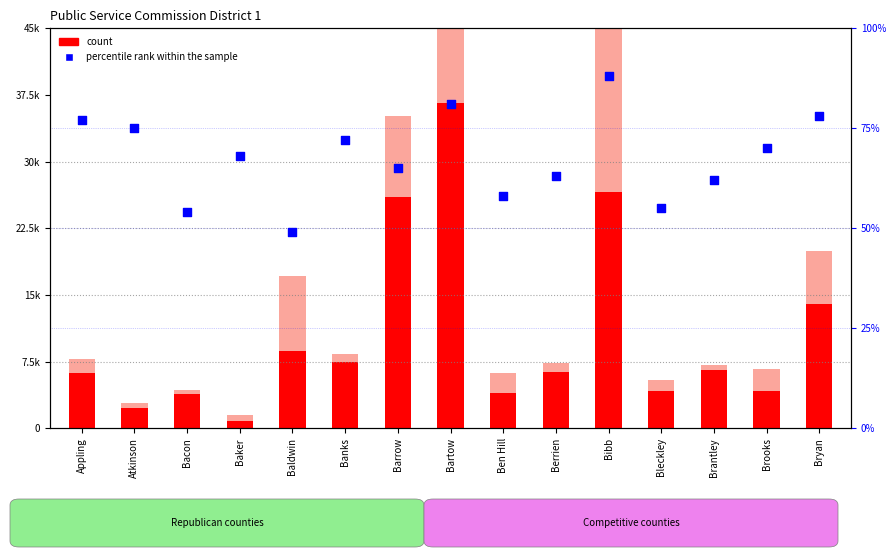

At how many categories does at least one series exceed 15769?

3